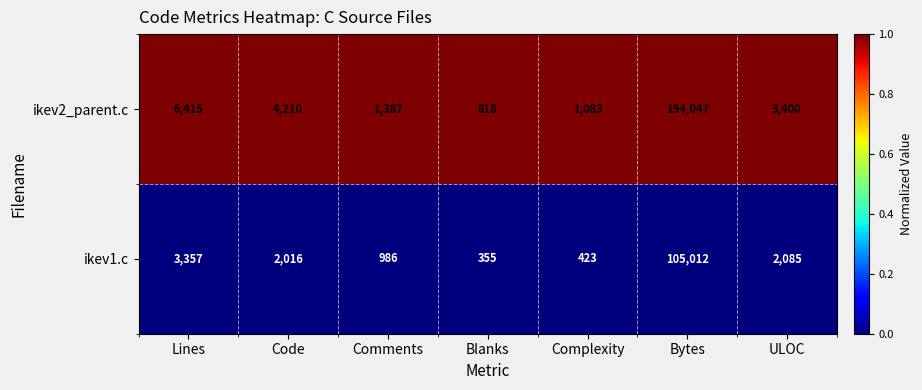

Between Code and Blanks, which series saw the biggest shift?

ikev2_parent.c